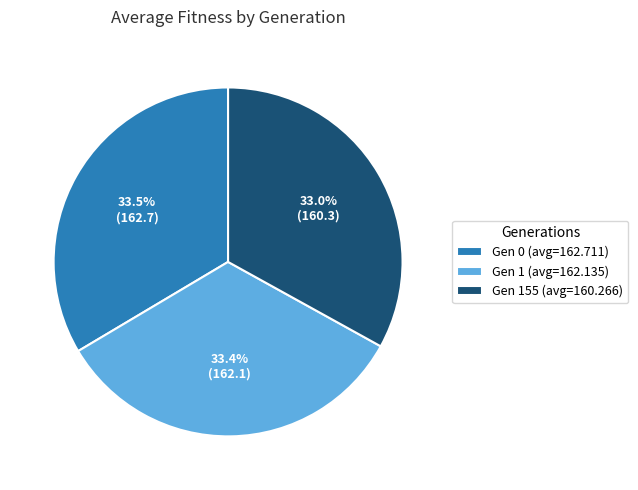

Which has a higher value, Gen 0 (avg=162.711) or Gen 155 (avg=160.266)?

Gen 0 (avg=162.711)